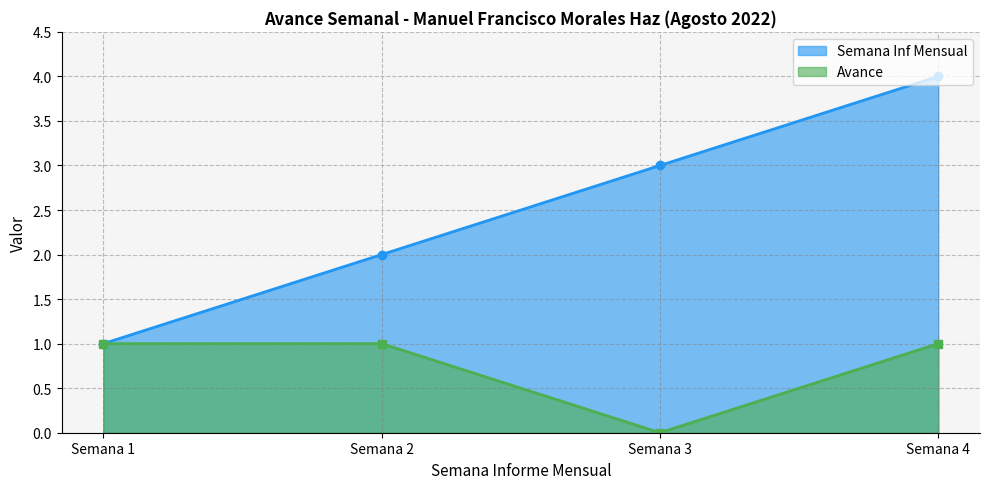

Does the chart have visible grid lines?

Yes